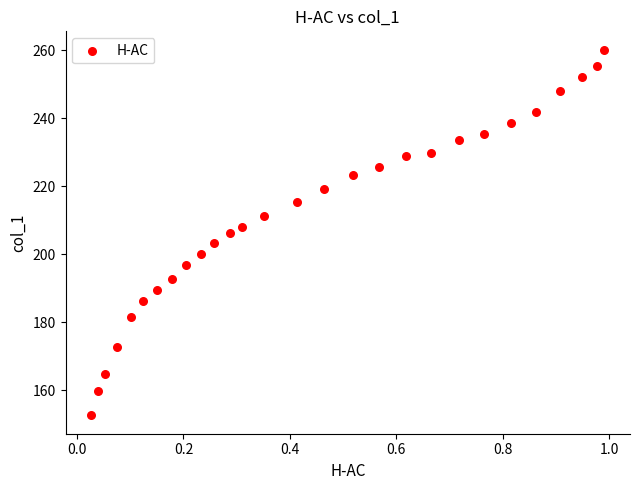

What is the range of Y values (max minus min)?

107.6